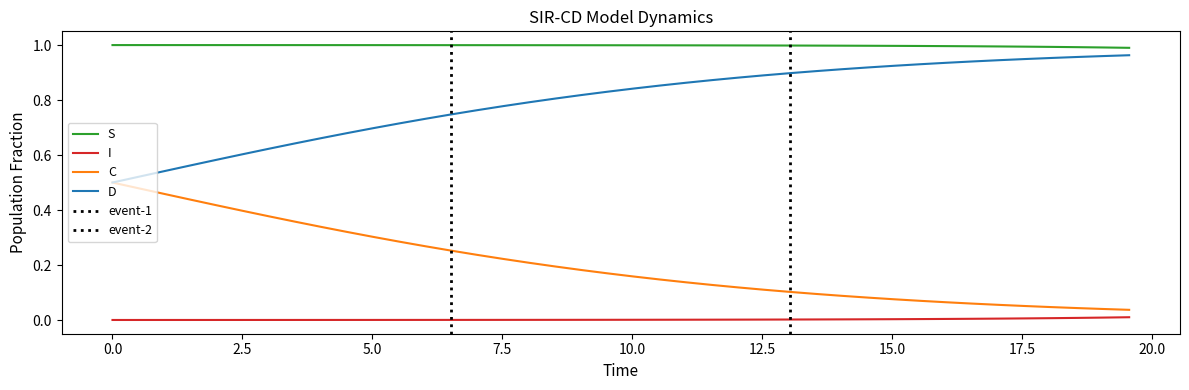

True or false: C and S intersect in this chart.

False